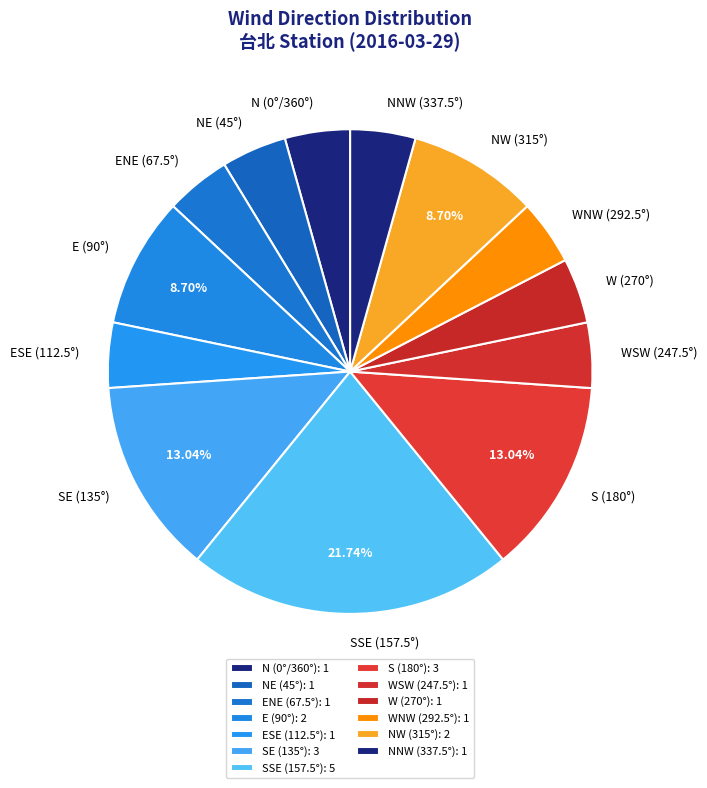

How many segments does this pie chart have?

13